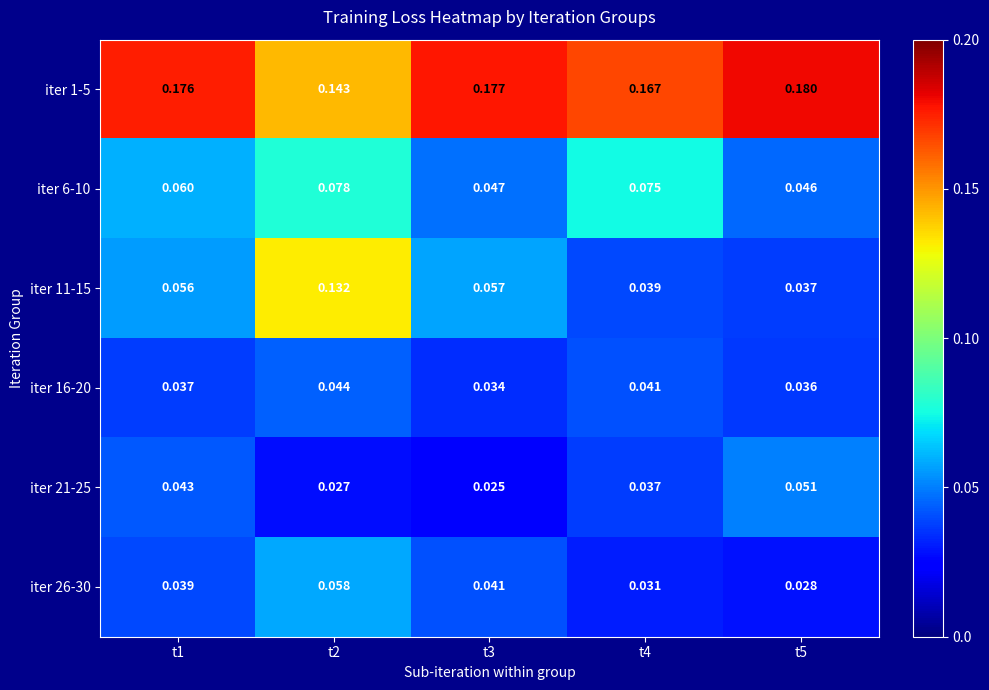

Is the value of iter 16-20 at t5 greater than the value of iter 1-5 at t4?

No